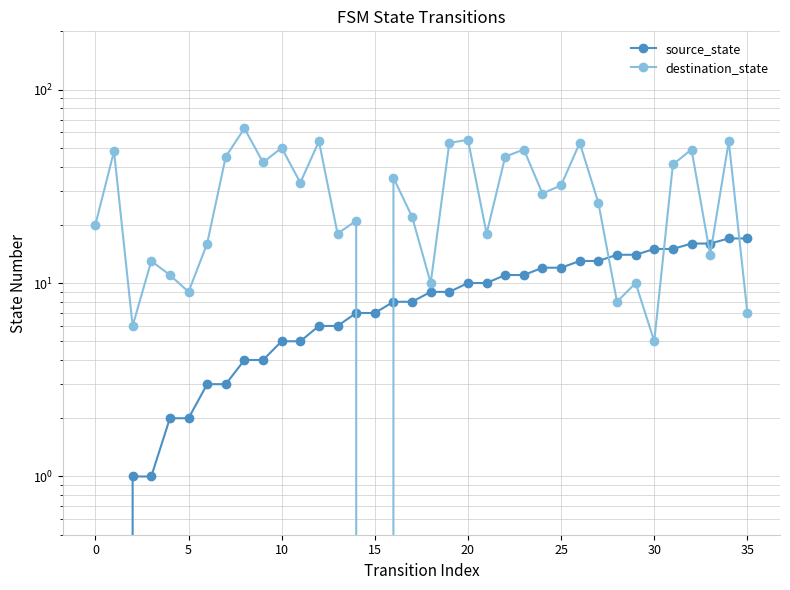

At which category is the sum across all series the highest?

34